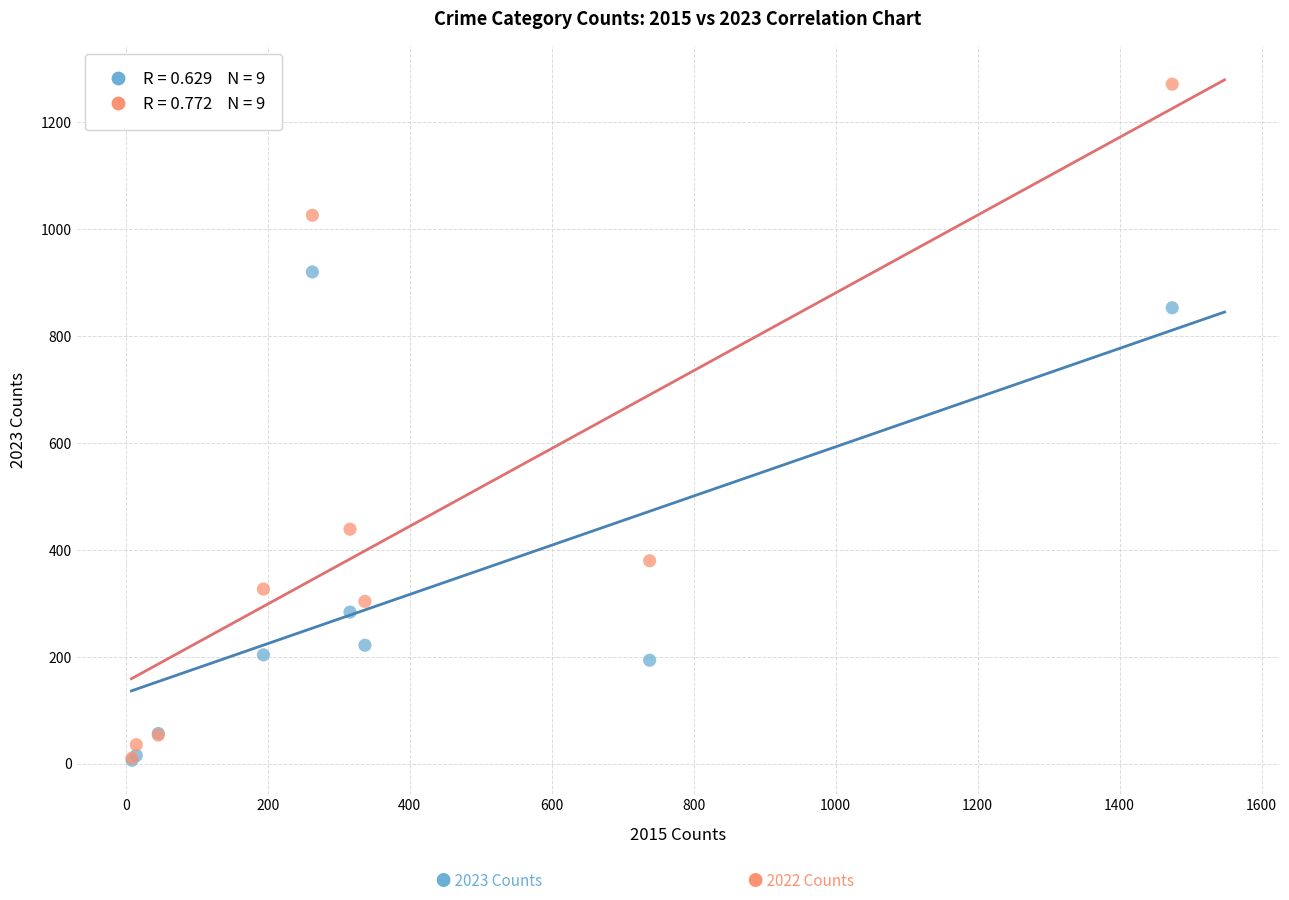

Across all series, what Y value is closest to 639?

439